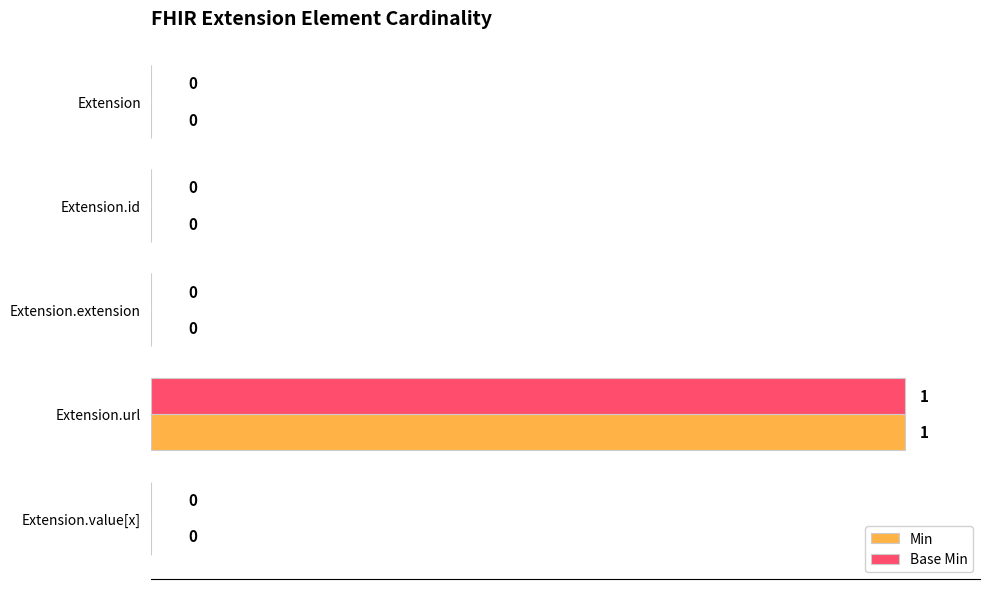

True or false: Min has a value of 0 at Extension.extension.

True